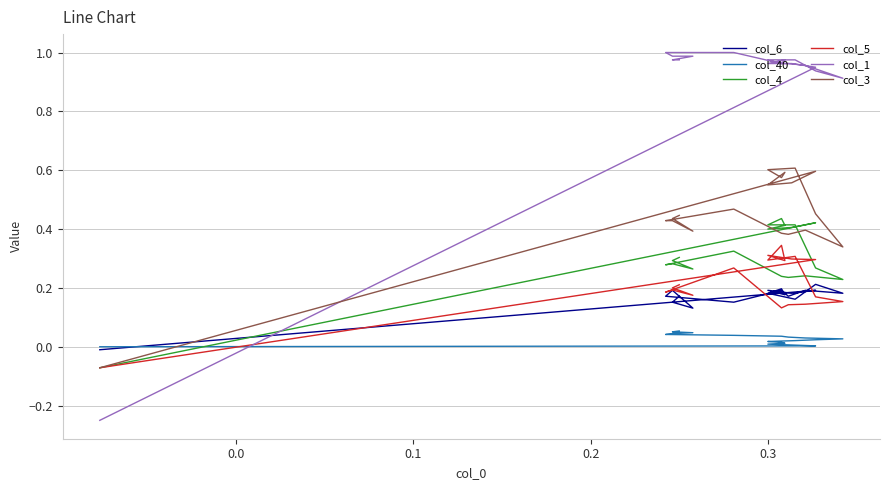

Is the value of col_6 at 15 greater than the value of col_5 at 0.4?

No